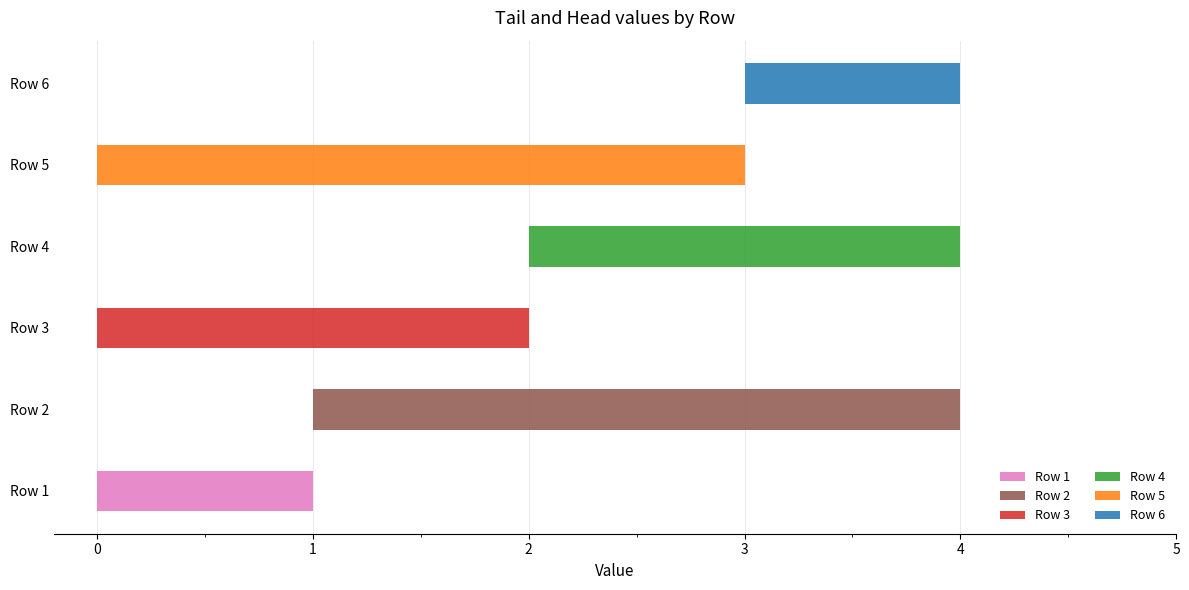

Which label corresponds to the largest value in the chart?

Row 6